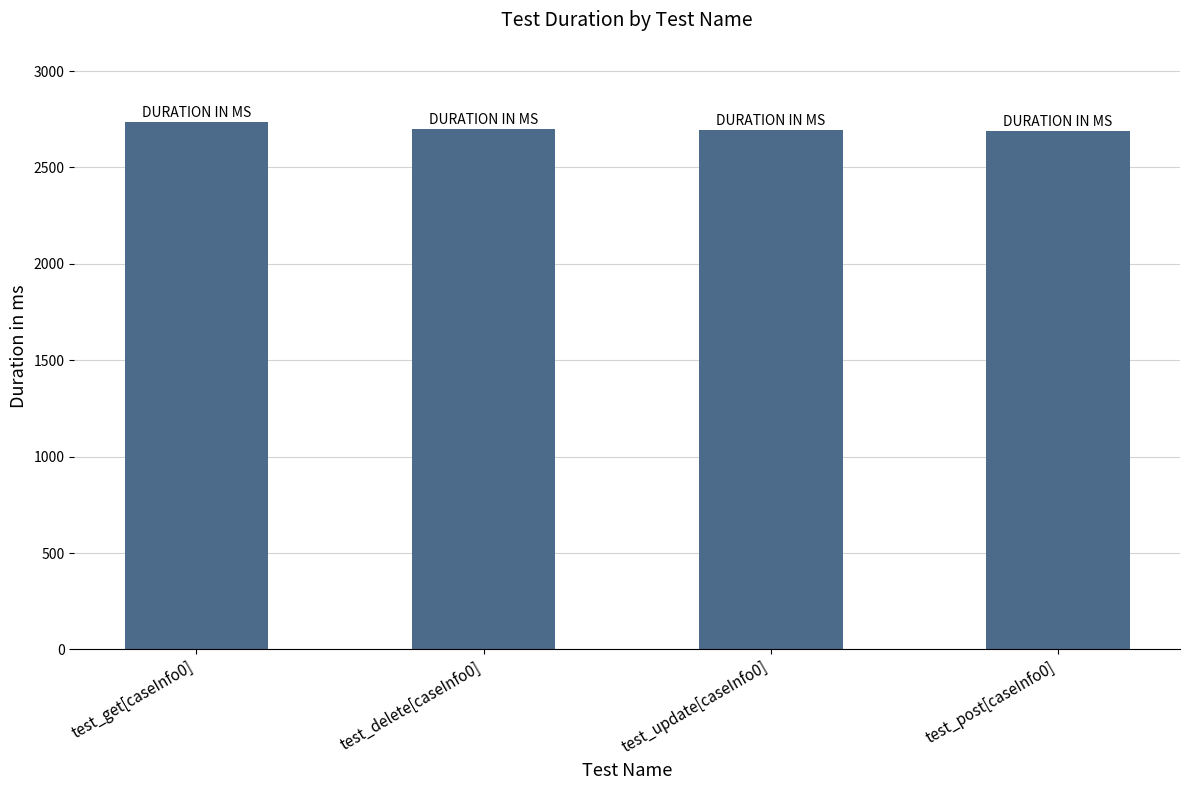

What is the greatest value displayed?

2737